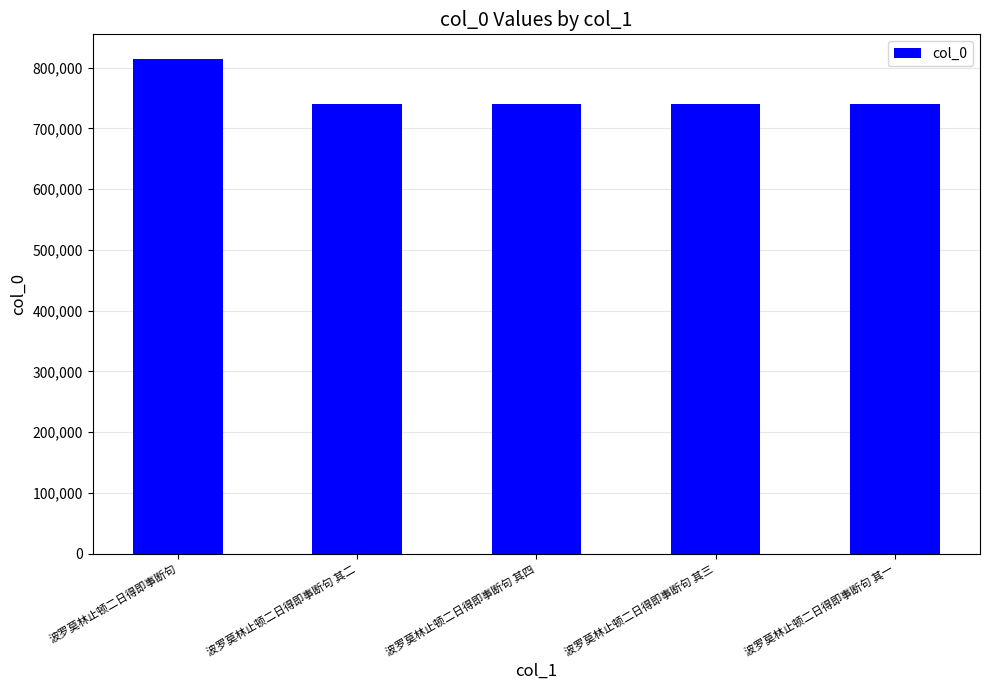

How many bars are there in total?

5